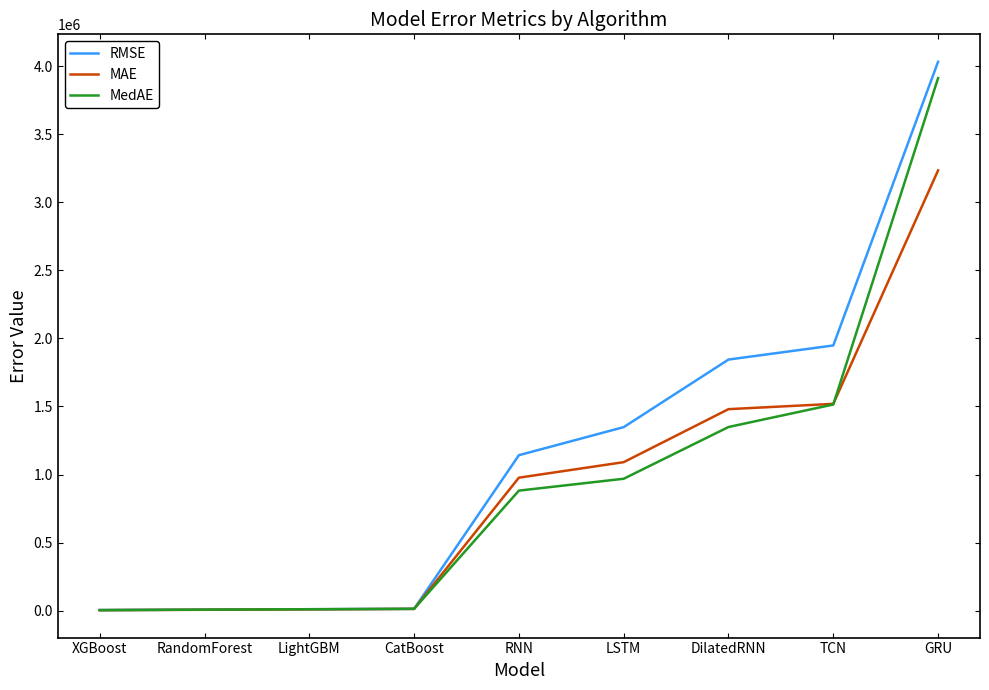

Which category has the highest value in the RMSE series?

GRU